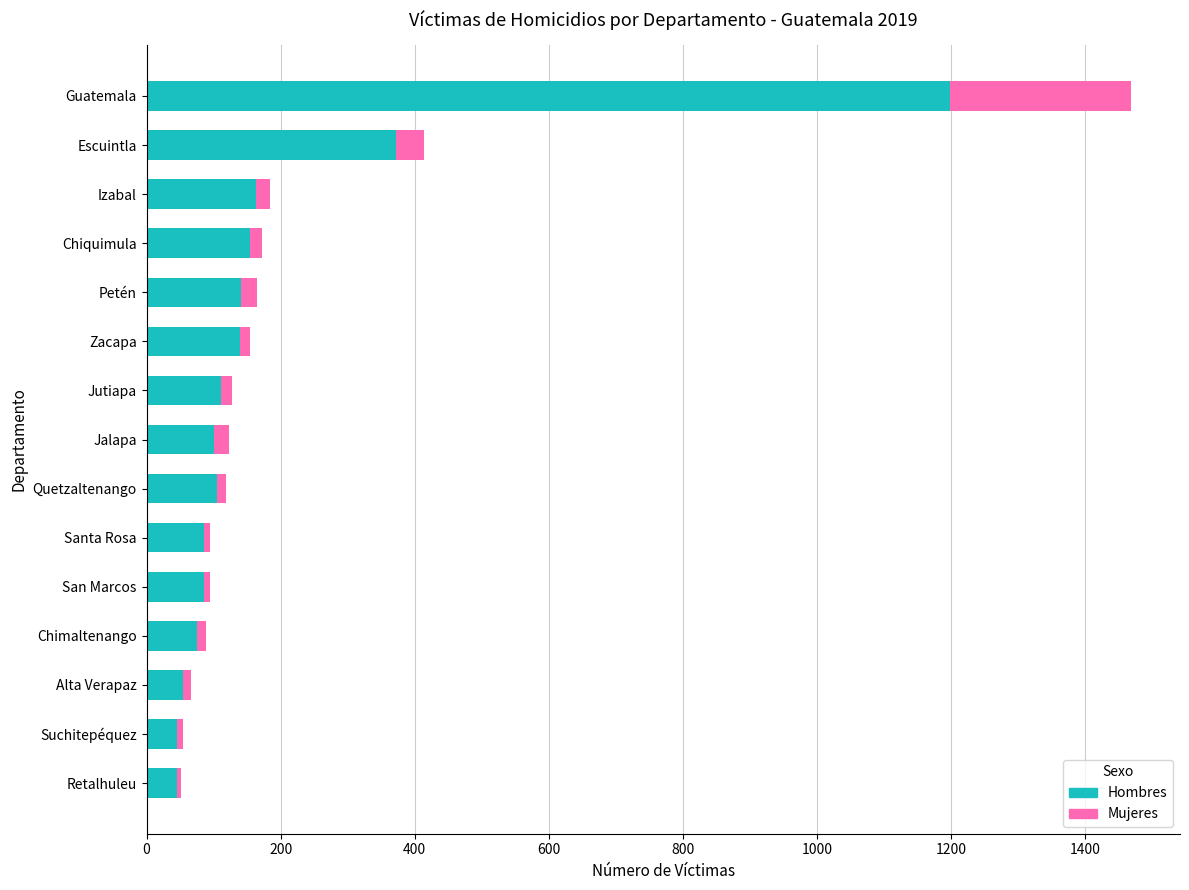

Where is Hombres nearest to the value 622?

Escuintla